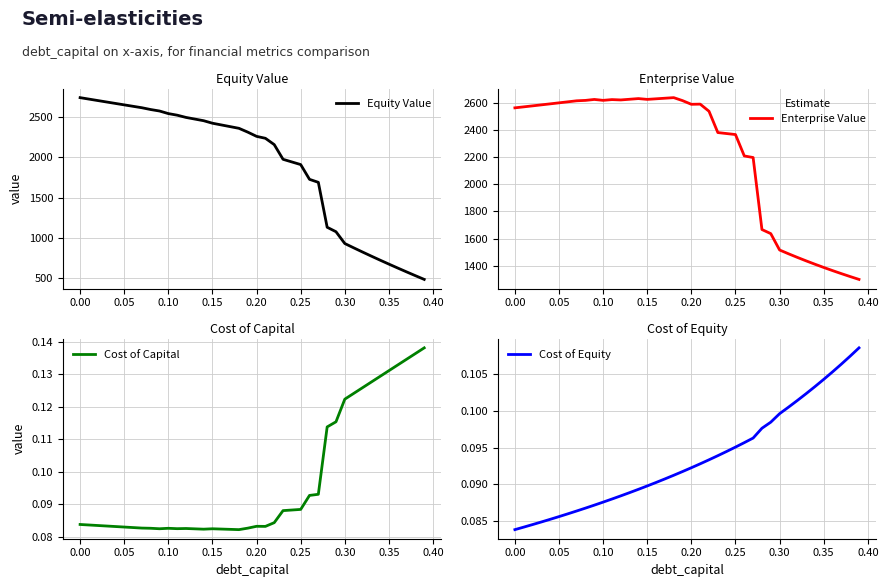

What is the minimum value for Equity Value?

482.8